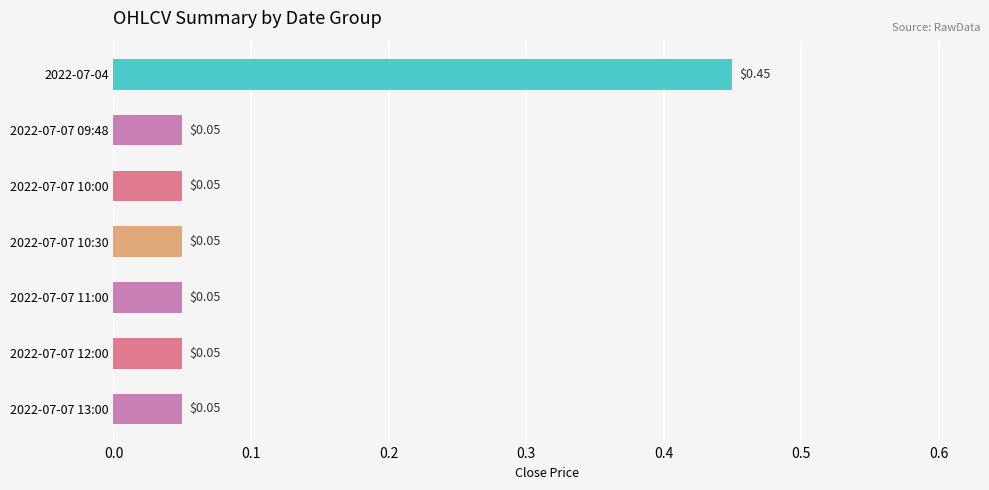

What is the change in value from 2022-07-04 to 2022-07-07 10:30?

-0.4